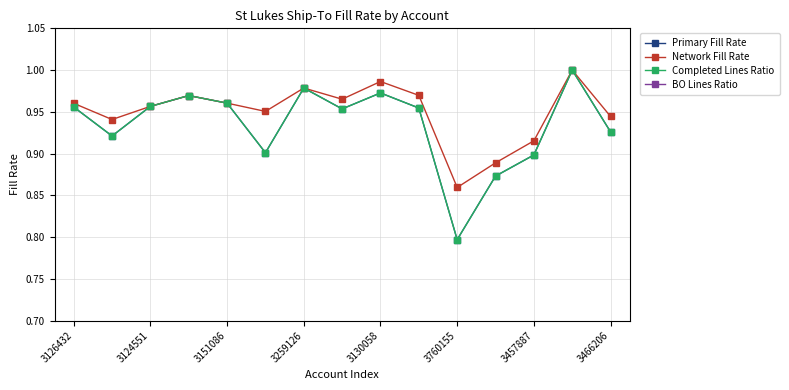

At which label does Primary Fill Rate reach its peak?

13